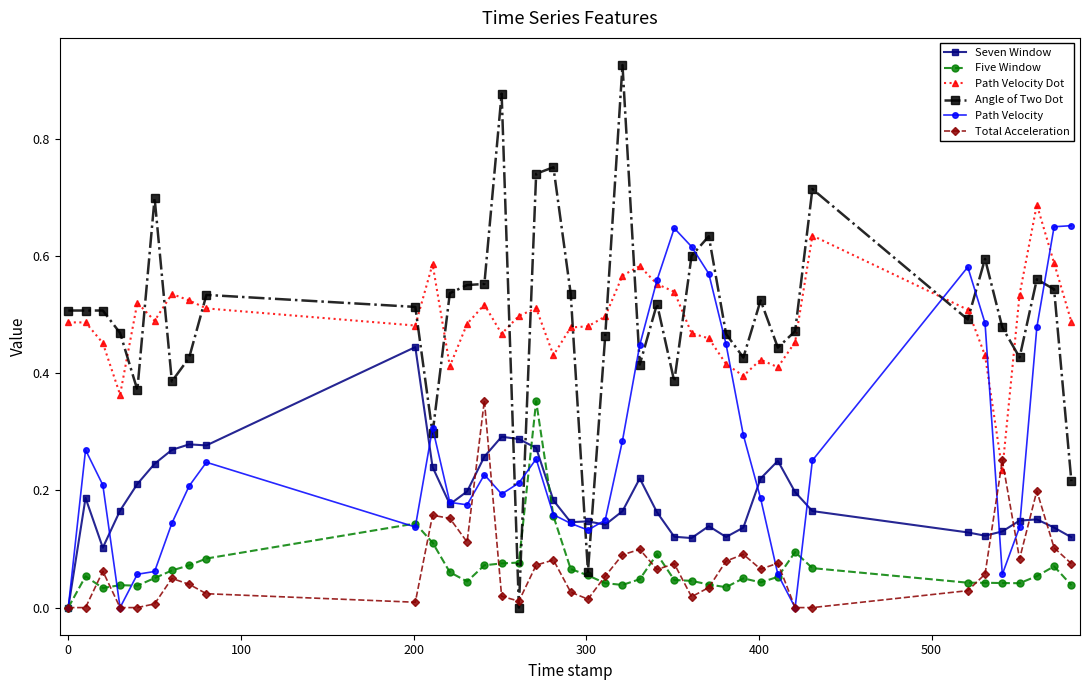

How many times do Total Acceleration and Path Velocity Dot cross each other?

2